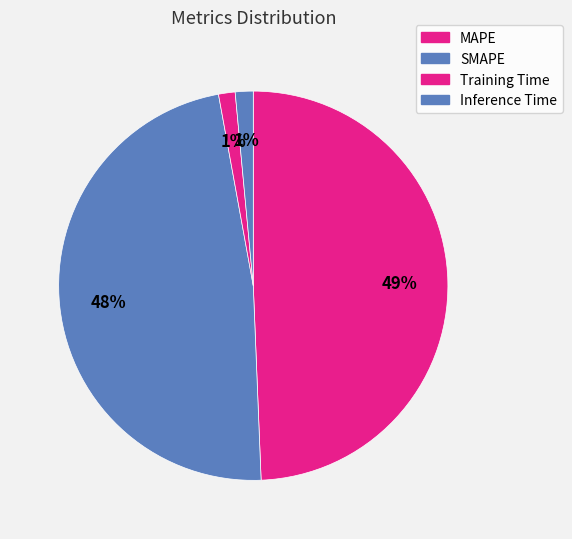

Is there a majority slice in this chart?

No